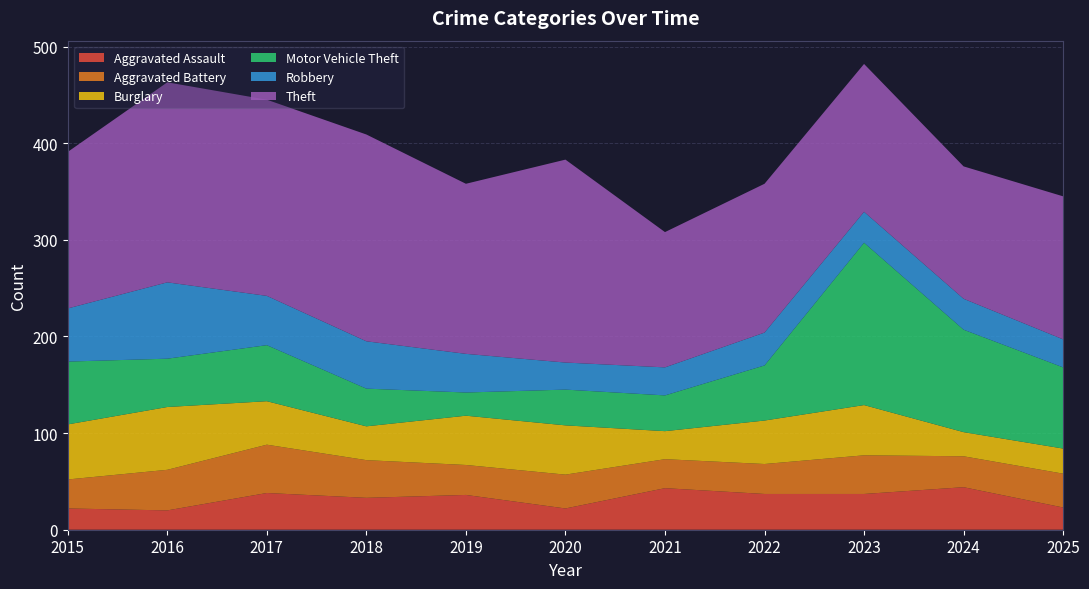

Reading left to right, extract all data points from this chart.

Aggravated Assault: 2015=22	2016=20	2017=38	2018=33	2019=36	2020=22	2021=43	2022=37	2023=37	2024=44	2025=23
Aggravated Battery: 2015=30	2016=42	2017=50	2018=39	2019=31	2020=35	2021=30	2022=31	2023=40	2024=32	2025=35
Burglary: 2015=57	2016=65	2017=45	2018=35	2019=51	2020=51	2021=29	2022=45	2023=52	2024=25	2025=26
Motor Vehicle Theft: 2015=65	2016=50	2017=58	2018=39	2019=24	2020=37	2021=37	2022=57	2023=168	2024=106	2025=84
Robbery: 2015=55	2016=79	2017=51	2018=49	2019=40	2020=28	2021=29	2022=34	2023=32	2024=32	2025=29
Theft: 2015=162	2016=207	2017=203	2018=214	2019=176	2020=210	2021=140	2022=154	2023=153	2024=137	2025=148